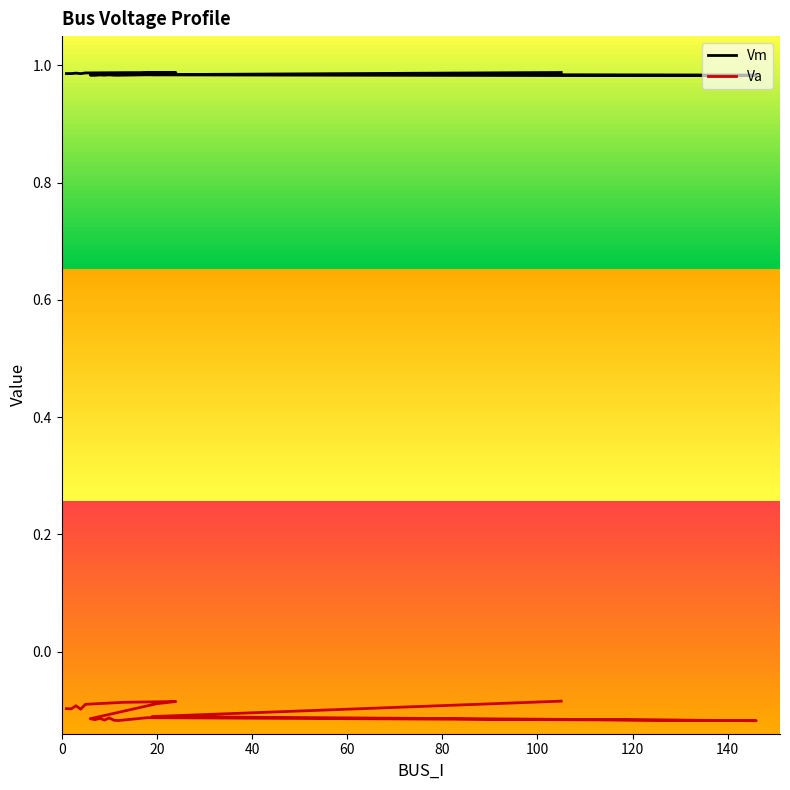

Reading left to right, list all the values displayed in this chart.

Vm: 1.0	1.0	1.0	1.0	1.0	1.0	1.0	1.0	1.0	1.0	1.0	1.0	1.0	1.0	1.0	1.0	1.0	1.0	1.0	1.0
Va: -0.1	-0.1	-0.1	-0.1	-0.1	-0.1	-0.1	-0.1	-0.1	-0.1	-0.1	-0.1	-0.1	-0.1	-0.1	-0.1	-0.1	-0.1	-0.1	-0.1